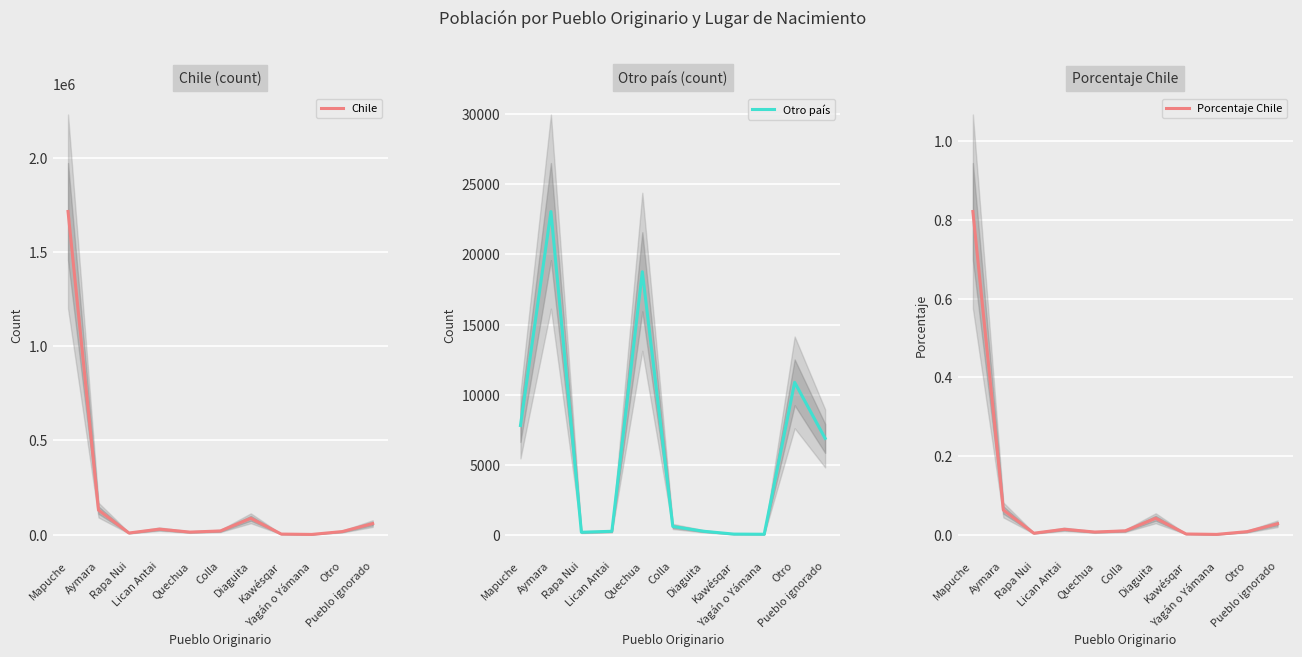

Between Quechua and Yagán o Yámana, which is larger?

Quechua